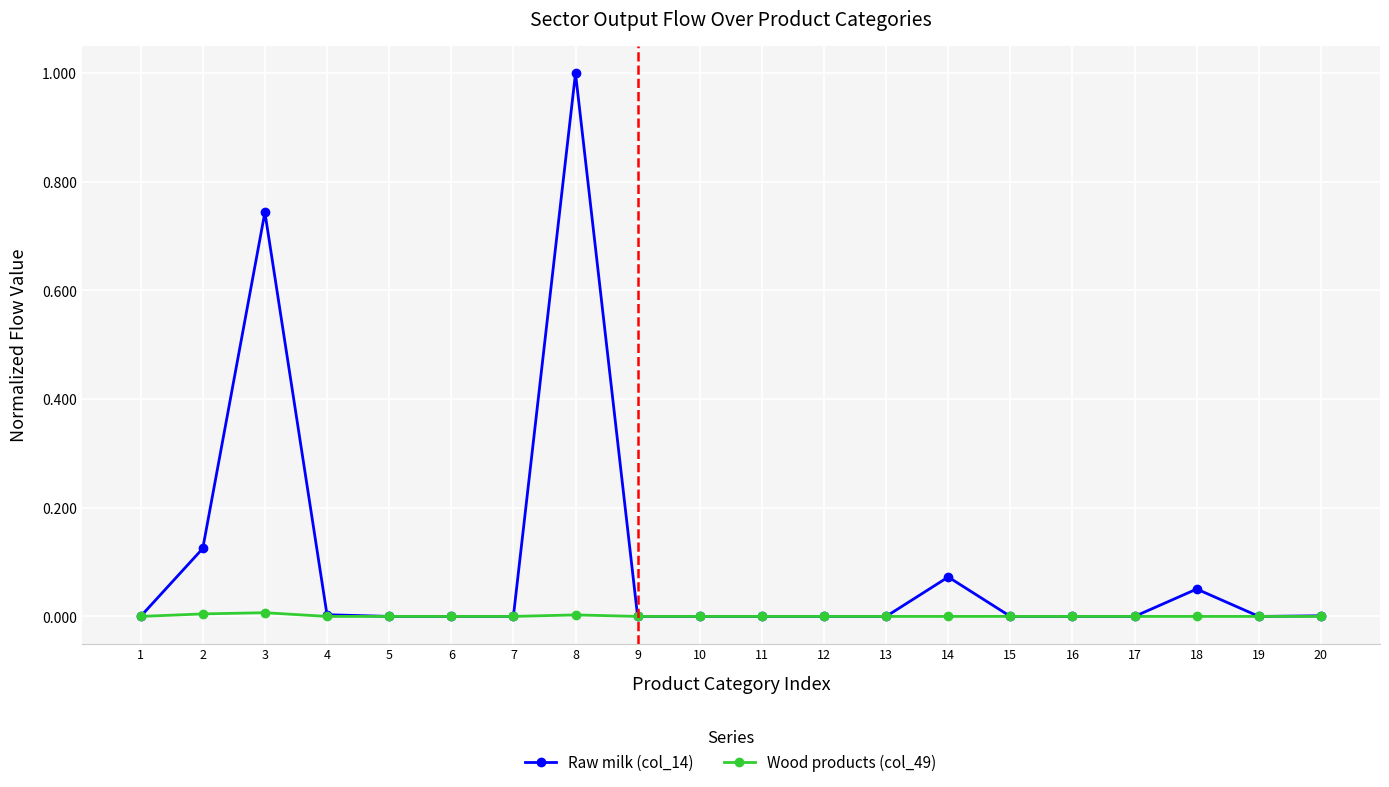

What is the difference between the maximum and minimum values in the Raw milk (col_14) series?

1.0